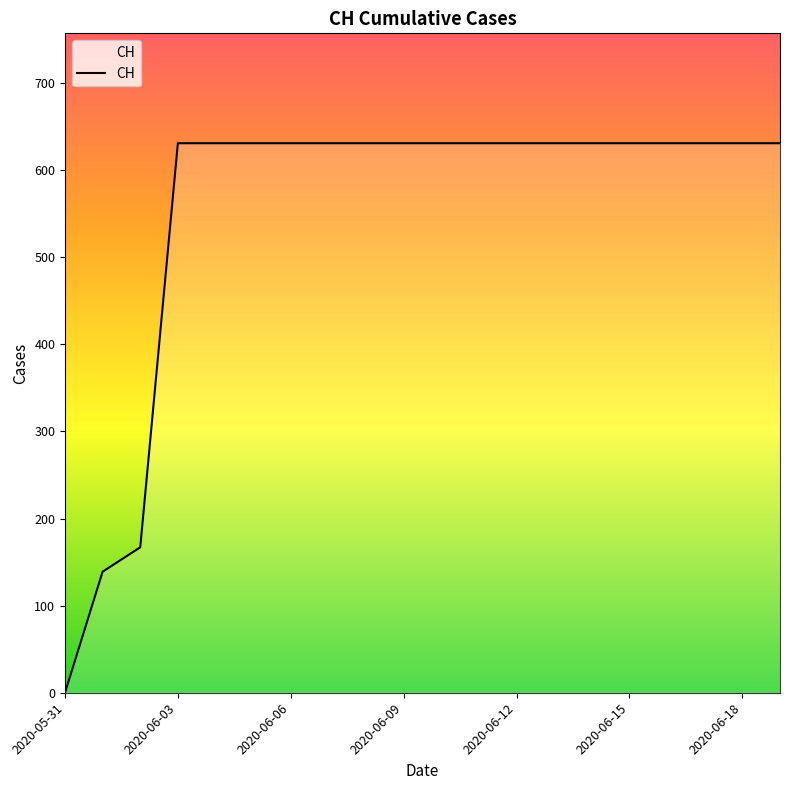

What is the greatest value displayed?

631